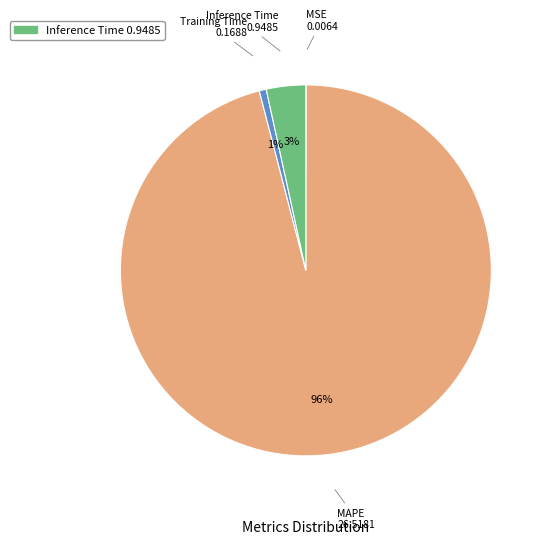

Does any single category account for the majority?

Yes